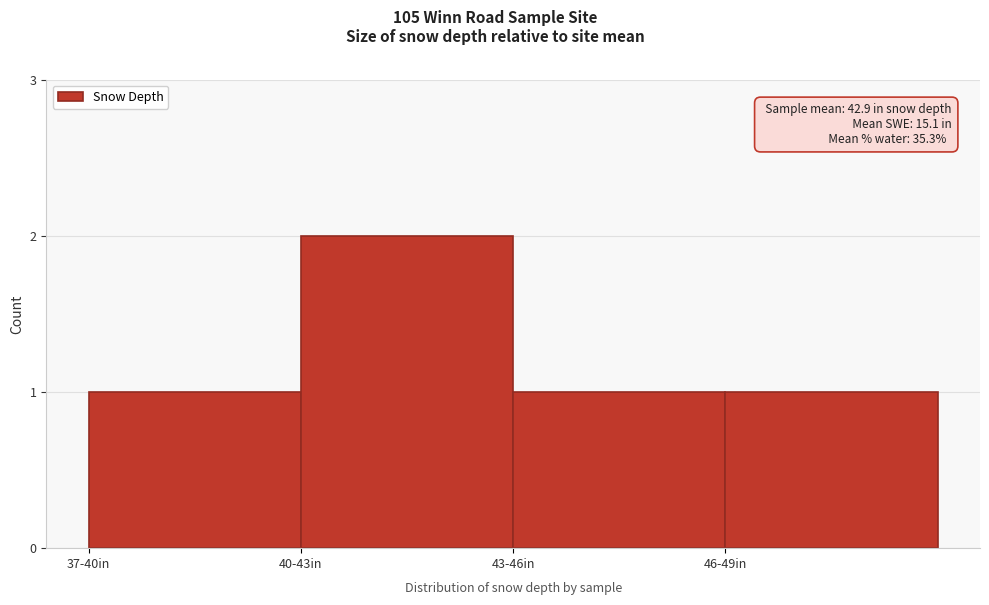

Reading left to right, extract all data points from this chart.

37-40in=1	40-43in=2	43-46in=1	46-49in=1